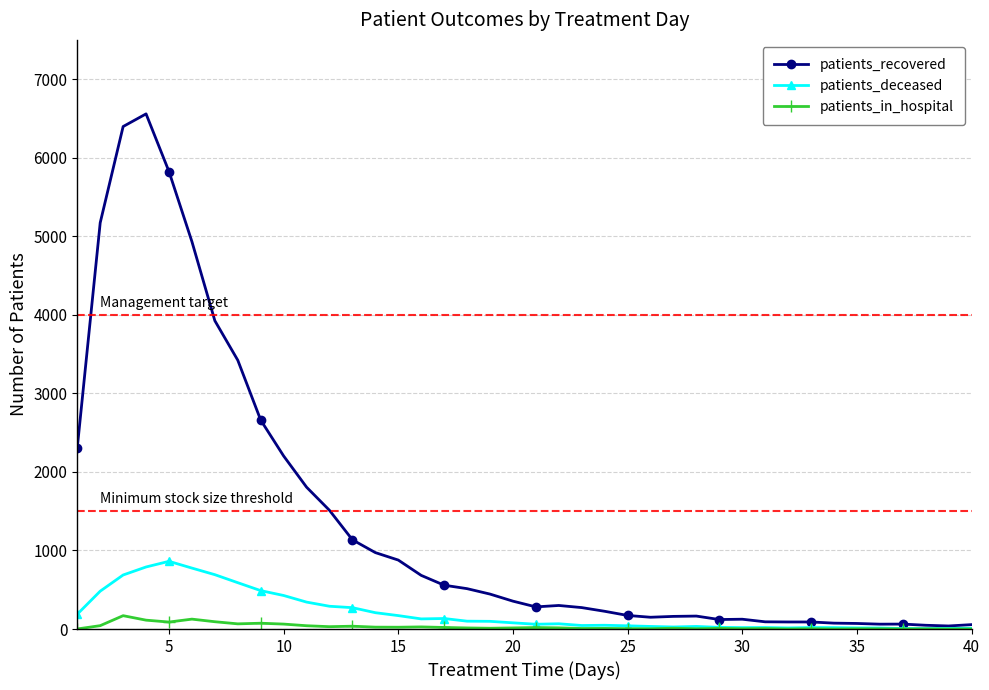

What is the maximum value for patients_recovered?

6558